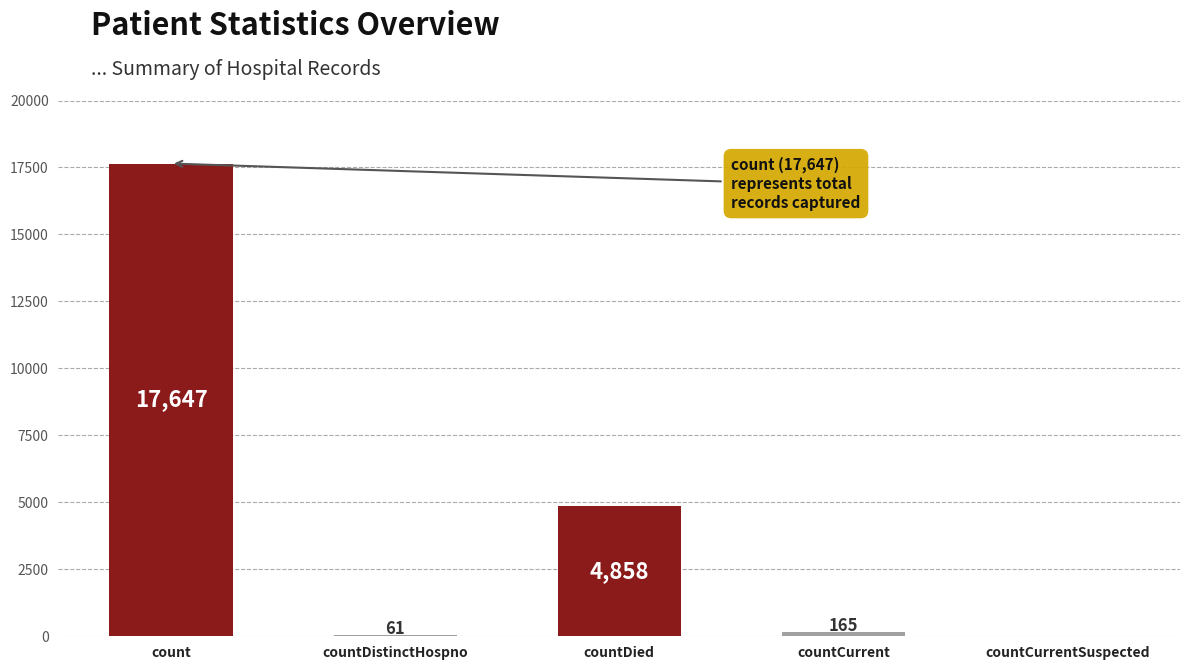

What is the sum of all values?

22731